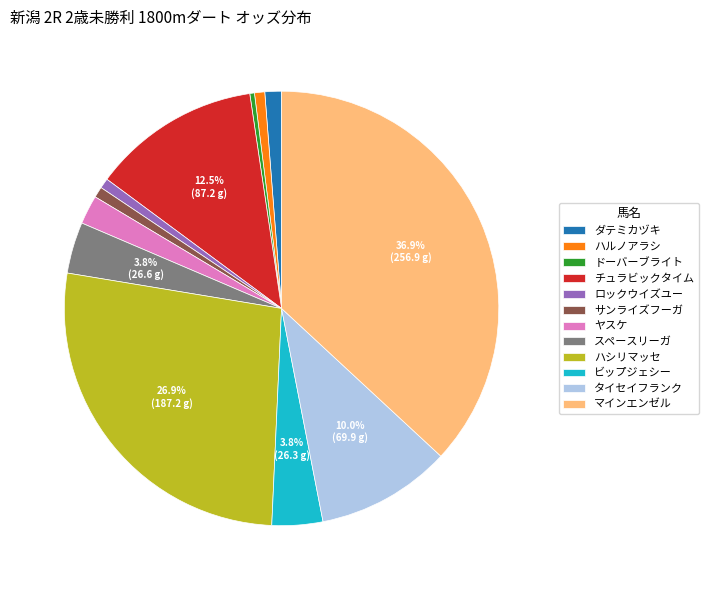

Which slice is the largest?

マインエンゼル